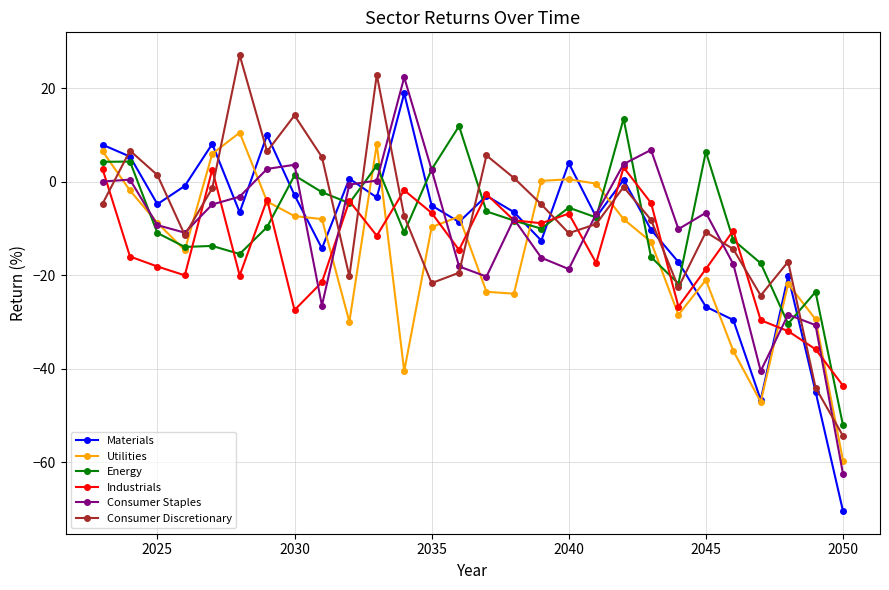

Which series has the widest spread of values?

Materials